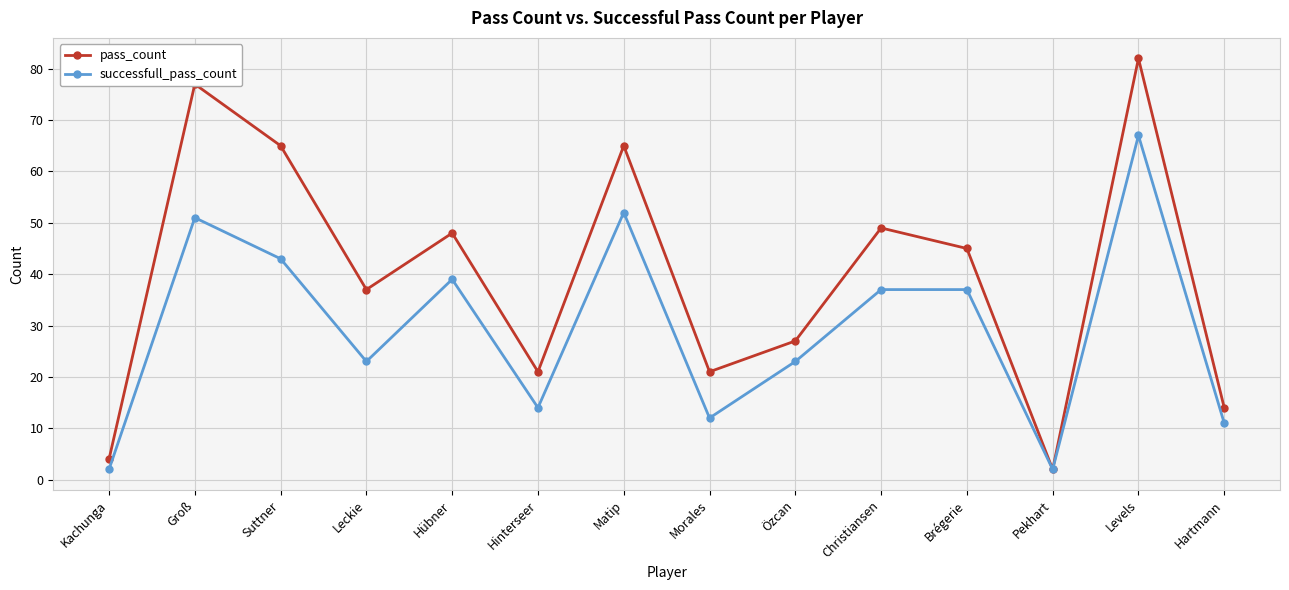

Which series has the largest total across all categories?

pass_count